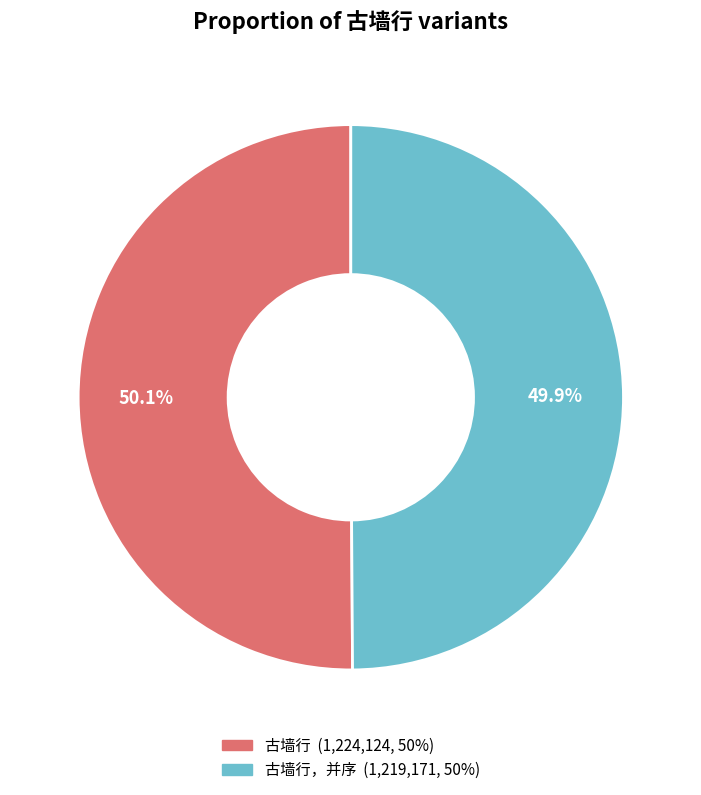

How many slices are in this pie chart?

2